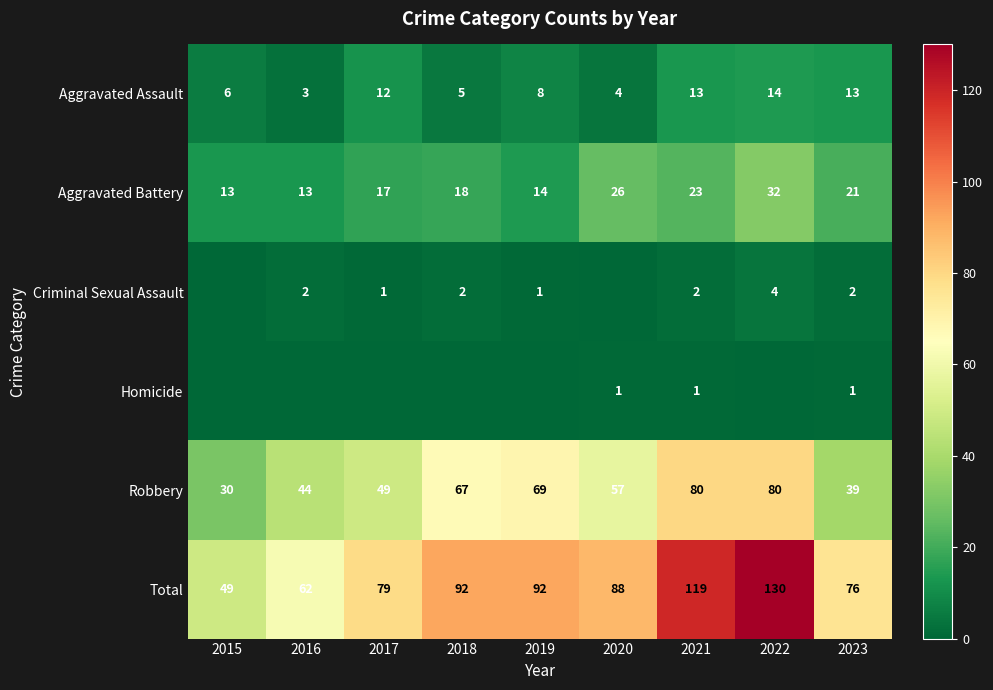

At which label is Aggravated Assault closest to 8?

2019